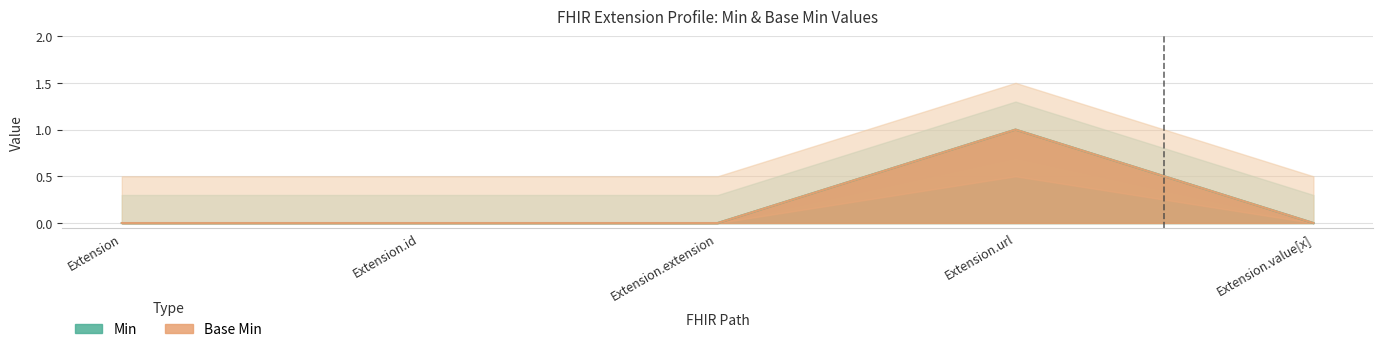

Rank the series at Extension from highest to lowest value.

Min, Base Min